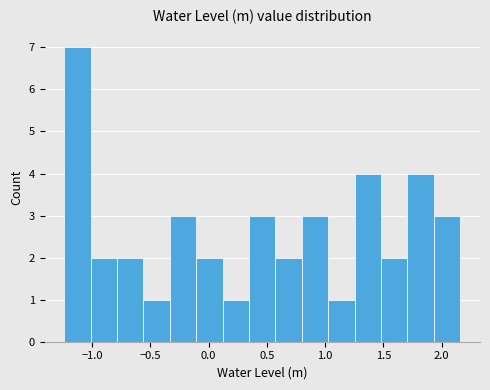

Reading left to right, transcribe this chart: for each bar, give the range it covers on the x-axis and its height. Neither the bar edges nor the heights are printed on the chart, so give them approximately, as read against the axes.

-1.25 to -1.00: 7
-1.00 to -0.80: 2
-0.80 to -0.55: 2
-0.55 to -0.35: 1
-0.35 to -0.10: 3
-0.10 to 0.10: 2
0.10 to 0.35: 1
0.35 to 0.55: 3
0.55 to 0.80: 2
0.80 to 1.05: 3
1.05 to 1.25: 1
1.25 to 1.50: 4
1.50 to 1.70: 2
1.70 to 1.95: 4
1.95 to 2.15: 3